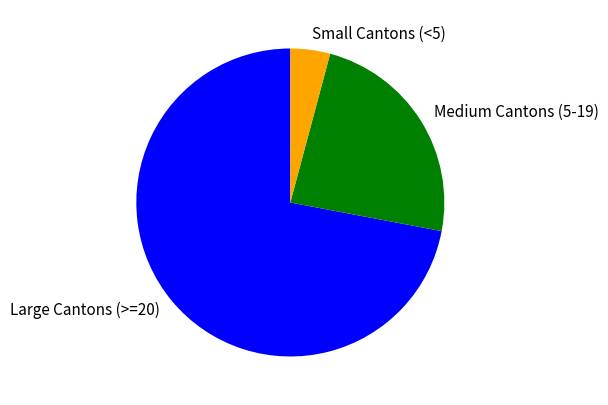

What is the smallest slice in the pie chart?

Small Cantons (<5)